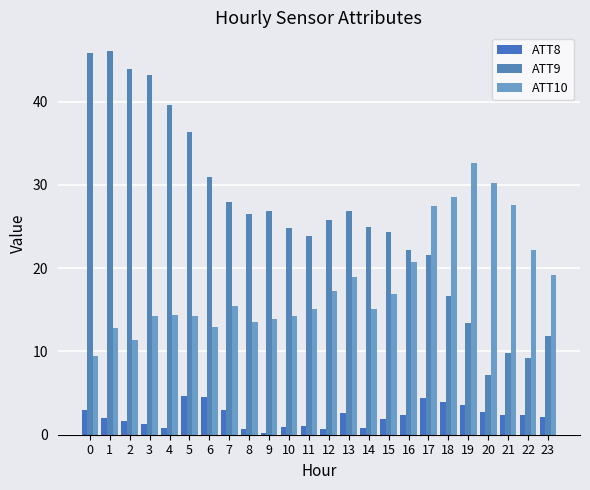

What are all the series names shown in the legend?

ATT8, ATT9, ATT10